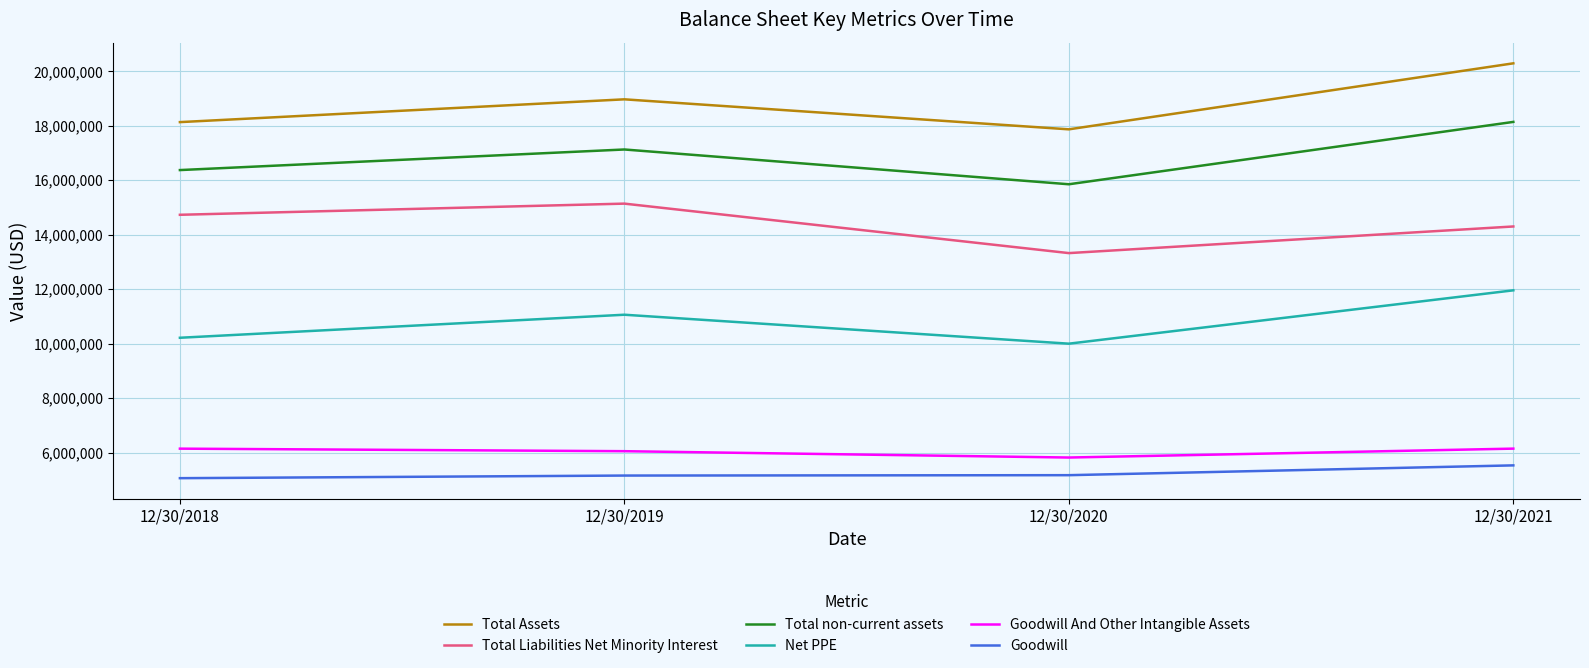

What is the difference between the Goodwill values at 12/30/2020 and 12/30/2021?

360000